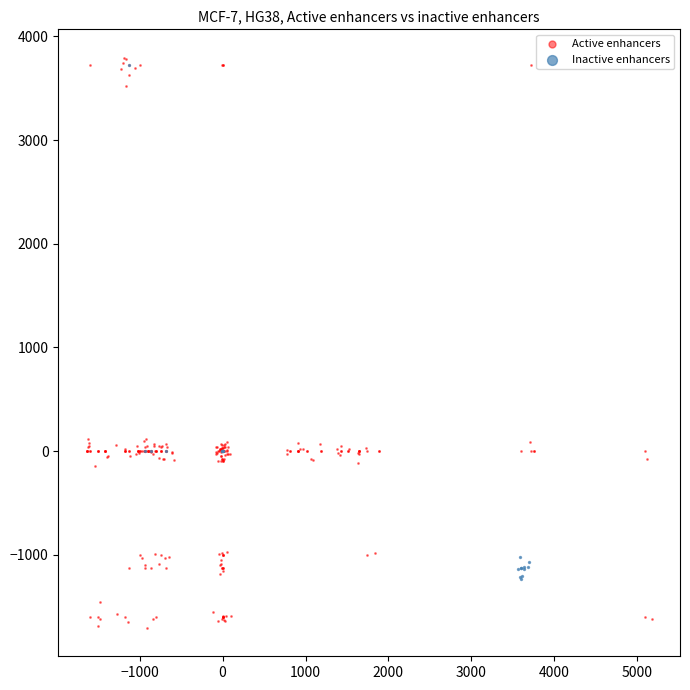

Which series reaches the minimum Y coordinate?

Active enhancers